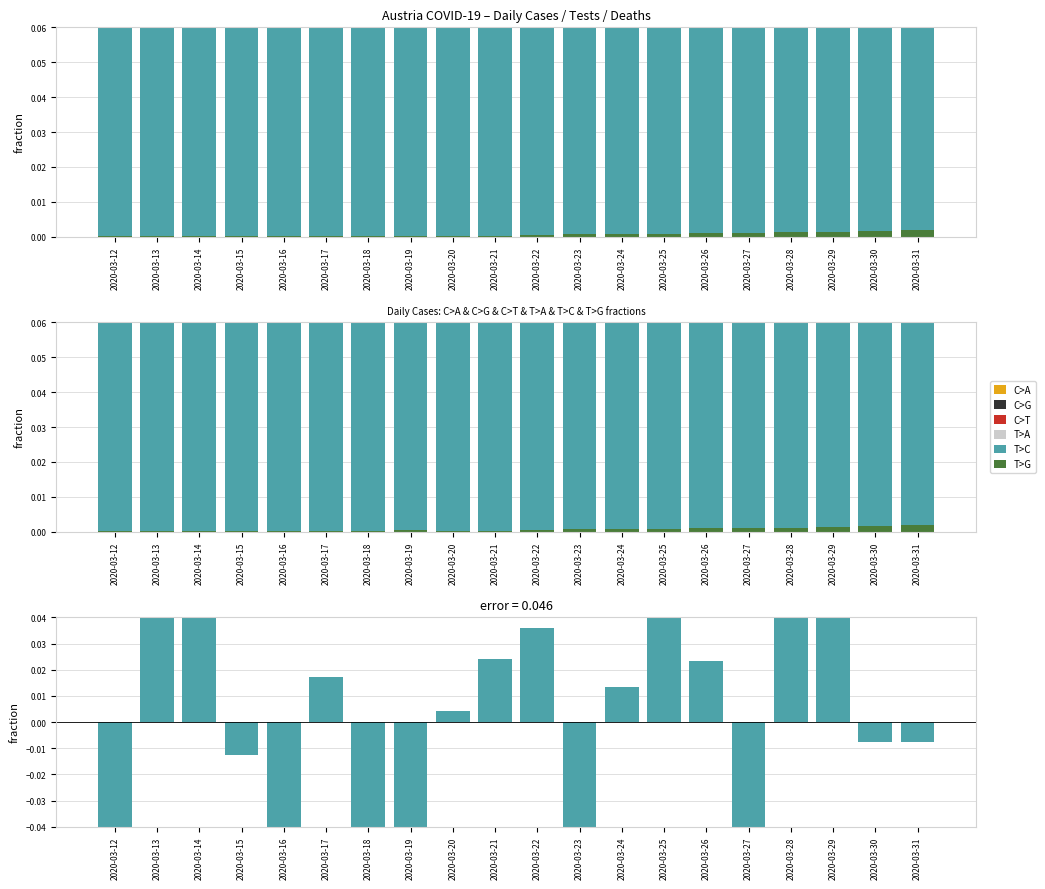

What is the greatest value displayed?

0.1